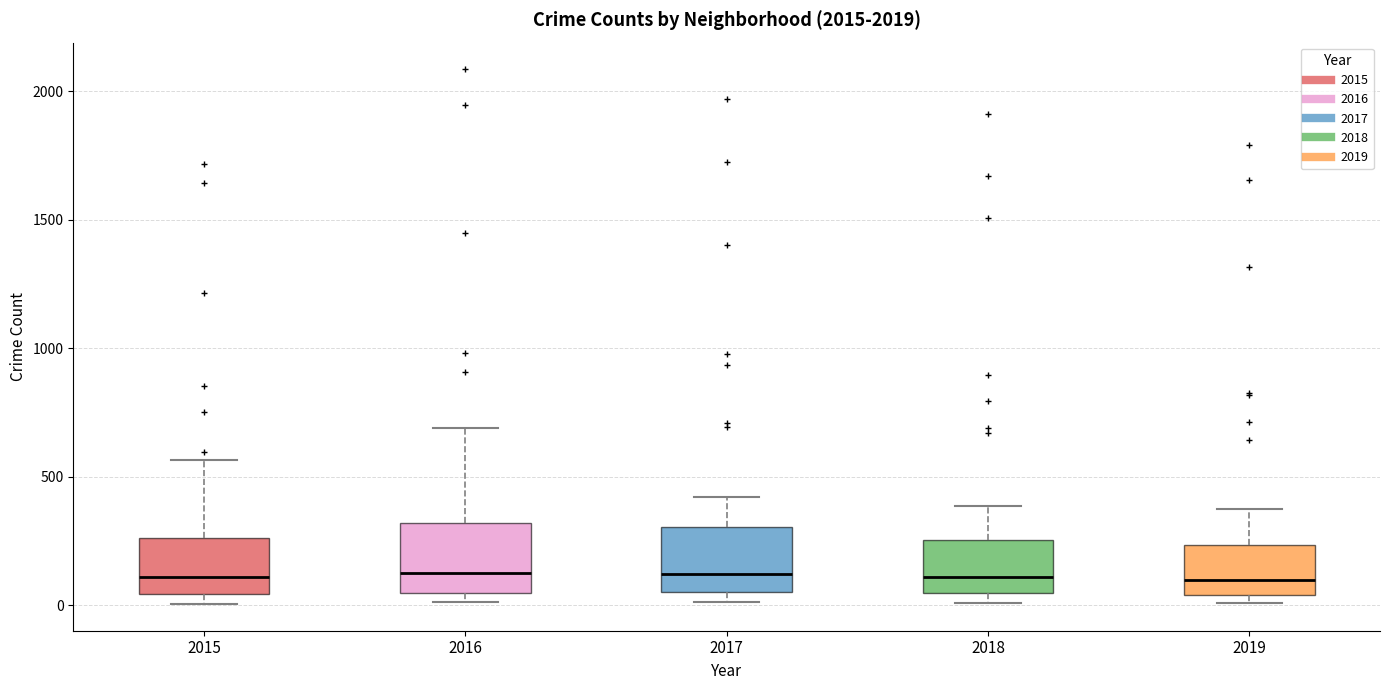

Where does the upper whisker of the box at x = 2018 end on the y-axis? The values are not printed on the chart, so give them approximately, as read against the axis.

400